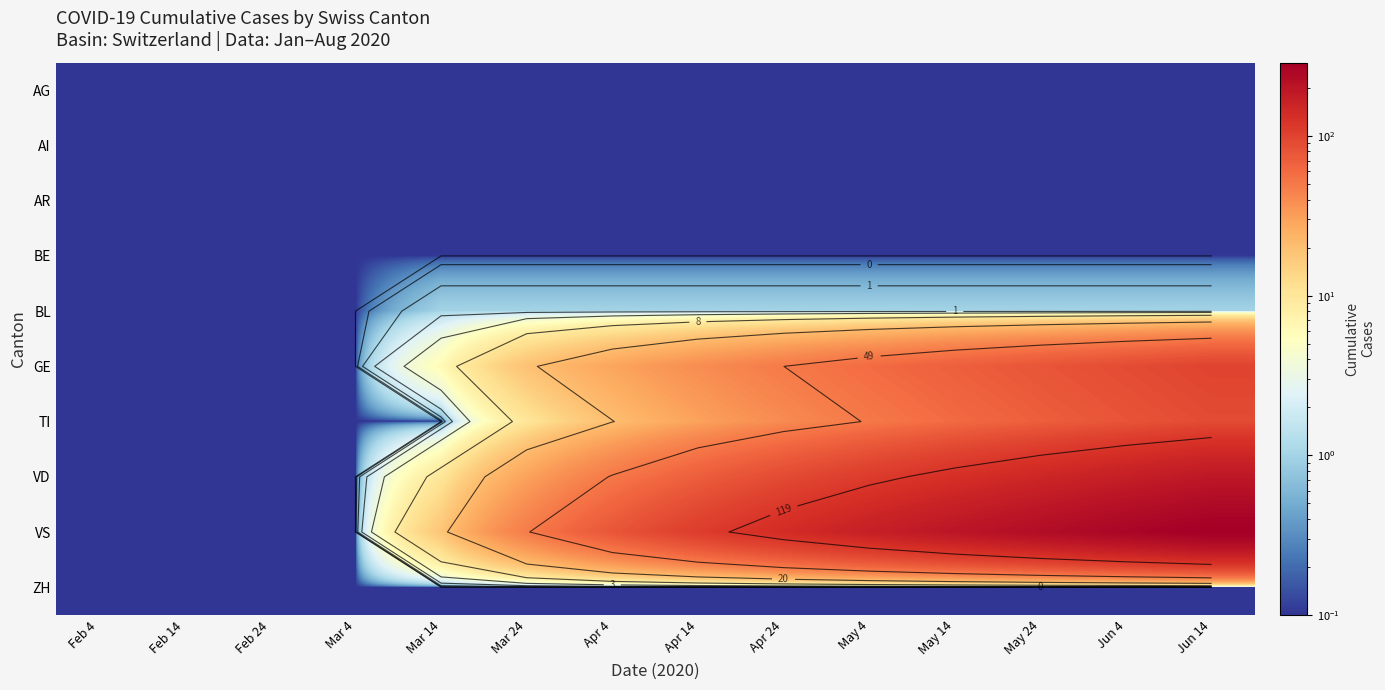

Which has a higher value, Mar 14 or May 24?

Mar 14